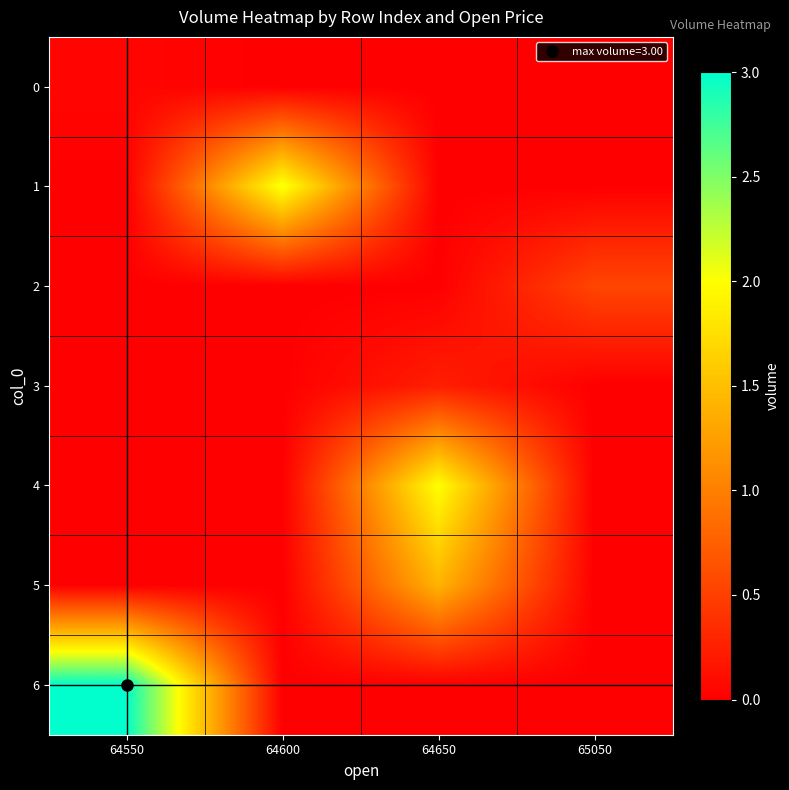

Rank the series by their maximum value, from highest to lowest.

6, 1, 4, 5, 2, 3, 0